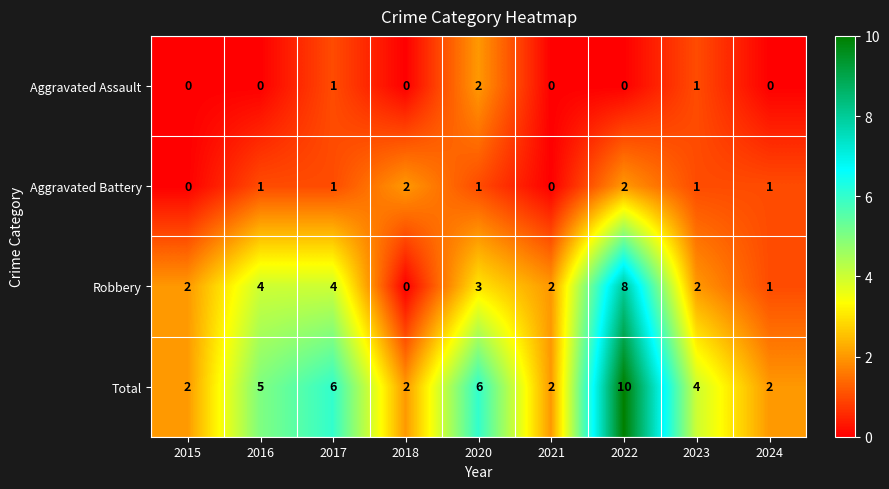

How many values in the Total series are below 4?

4